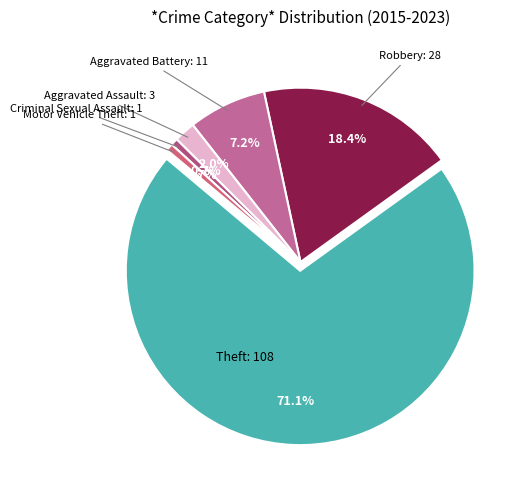

Is it true that Aggravated Assault is 2% of the pie?

True